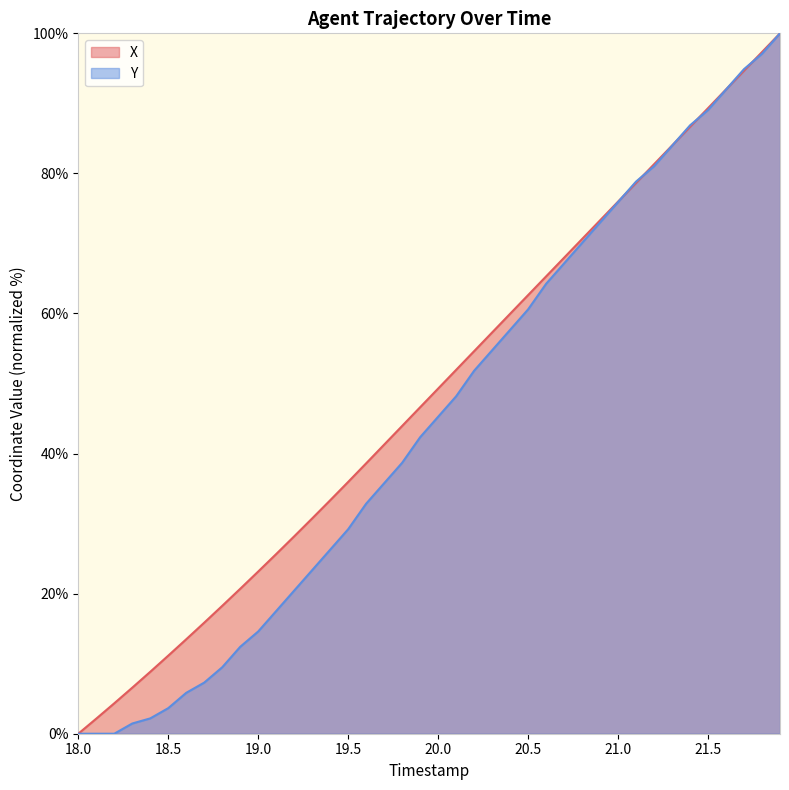

How many values in the X series are below 49?

20